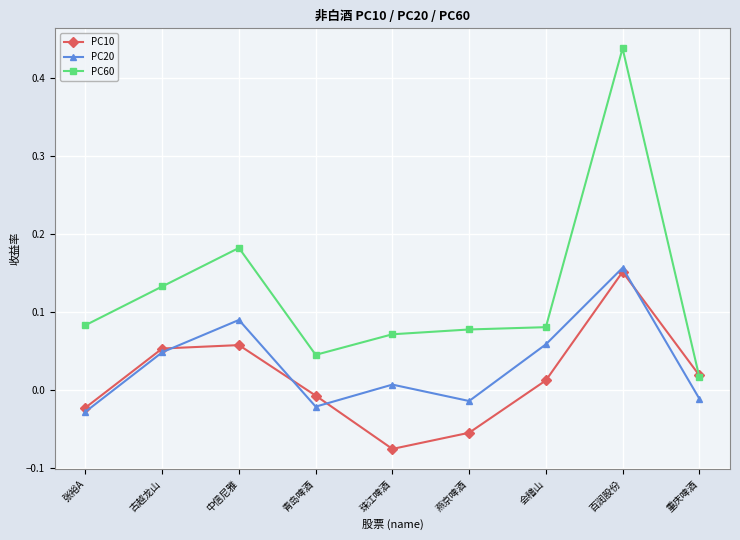

List the series in order of their overall mean, highest first.

PC60, PC20, PC10